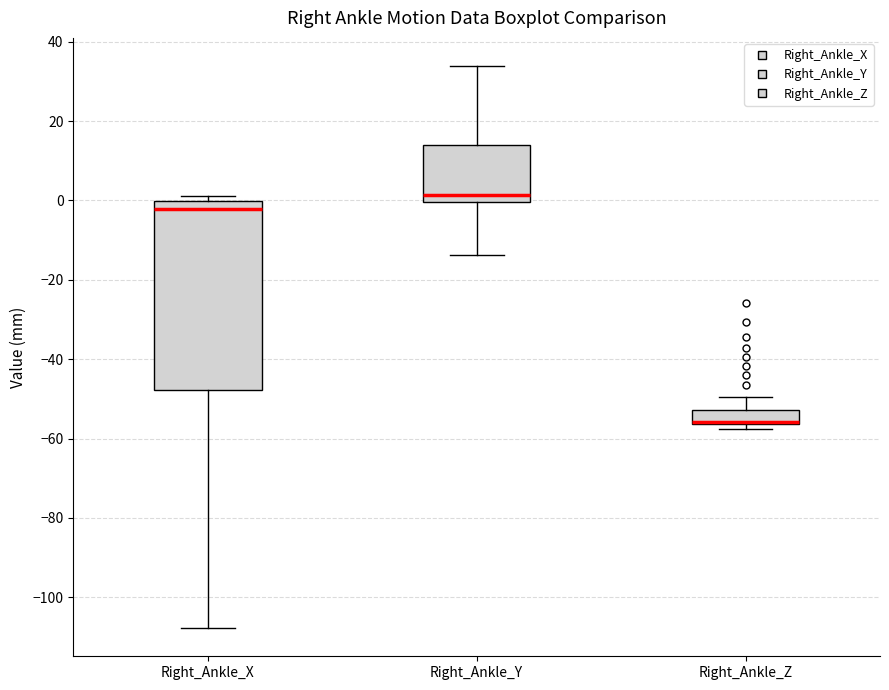

Reading left to right, transcribe this box plot: for each box, give where its median line is, the range the box spans, and where its two whiskers end, as read against the y-axis. The values are not printed on the chart, so give them approximately, as read against the axis.

Right_Ankle_X: median -2, box -48 to 0, whiskers -108 to 2
Right_Ankle_Y: median 2, box 0 to 14, whiskers -14 to 34
Right_Ankle_Z: median -56 (just above the box's lower edge), box -56 to -52, whiskers -58 to -50